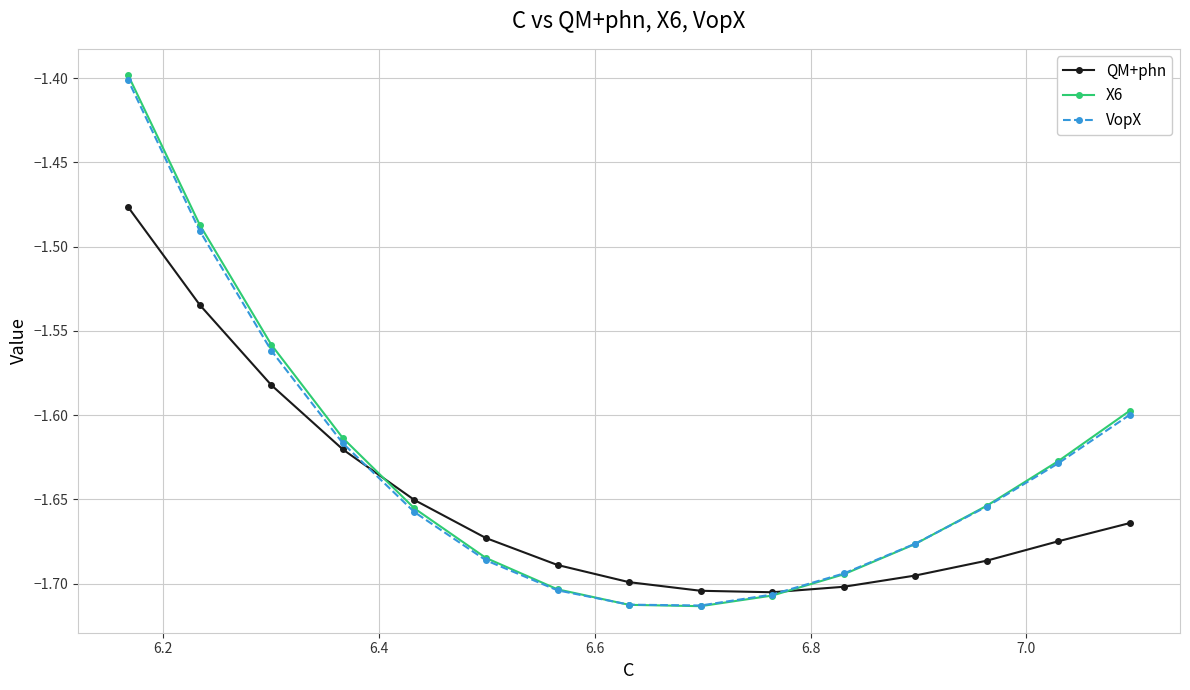

True or false: X6 has more than 2 interior local peaks.

False